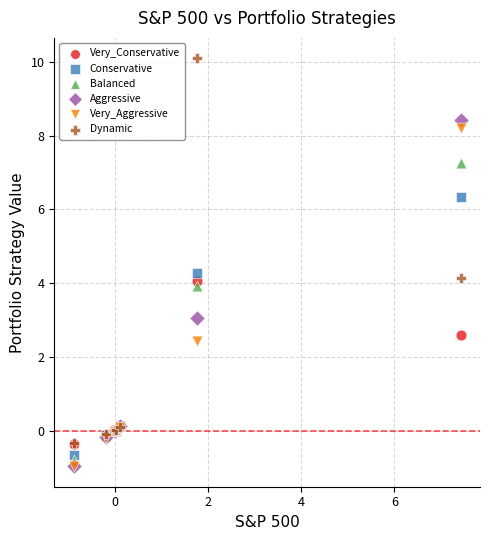

Which series reaches the maximum Y coordinate?

Dynamic